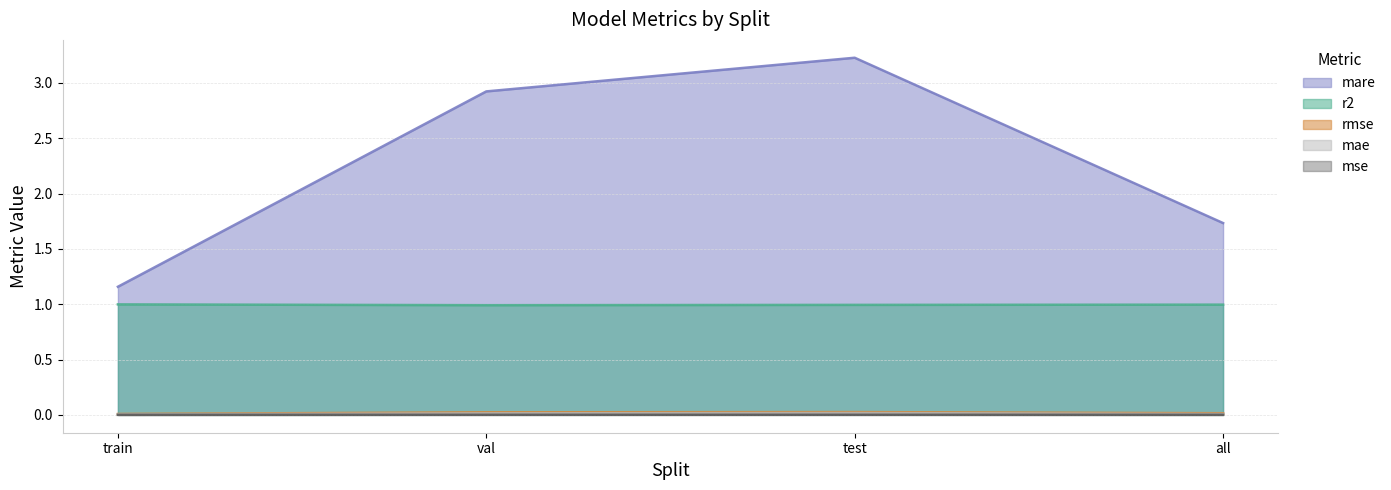

True or false: mse has a value of 0.0 at val.

False